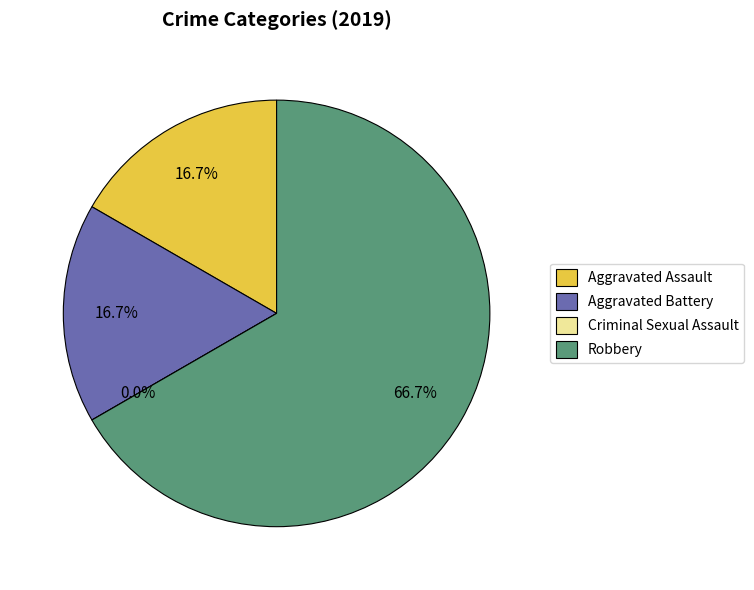

How many segments does this pie chart have?

4